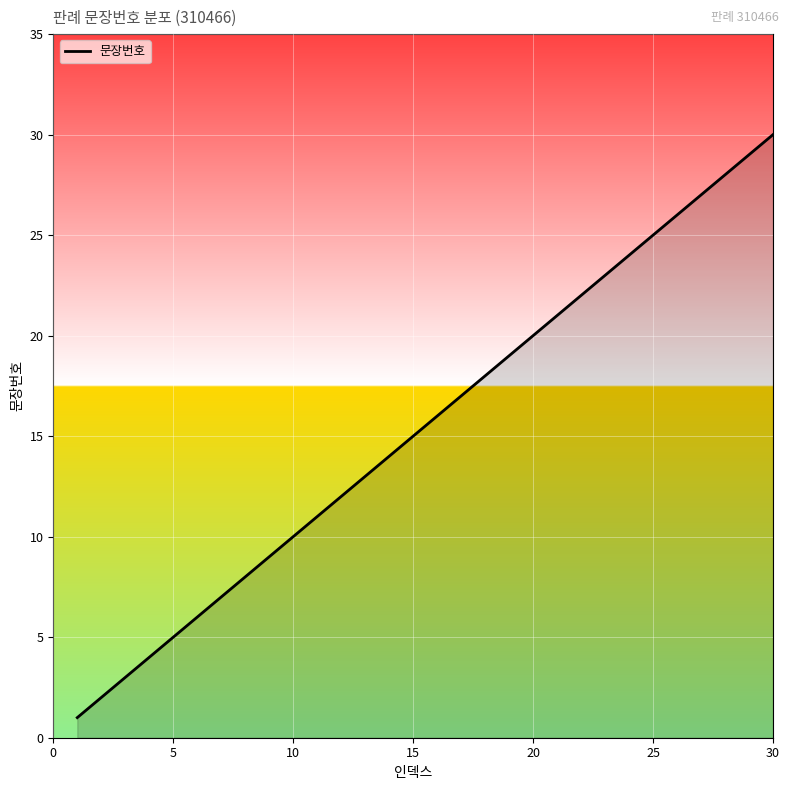

What is the difference between the maximum and minimum values?

29